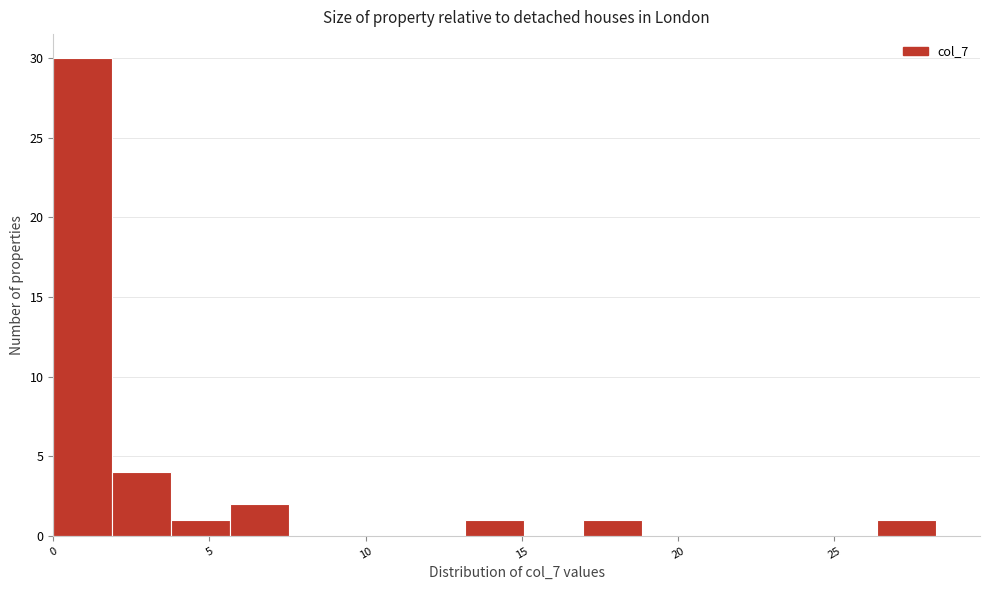

Around what value on the x-axis is the tallest bar? Give the approximate position of its centre, as read against the axis.

1.0